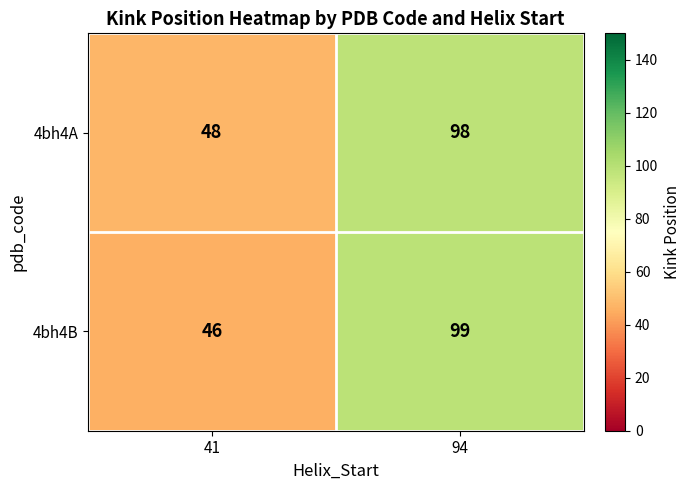

Rank the series by their average value, from highest to lowest.

4bh4A, 4bh4B